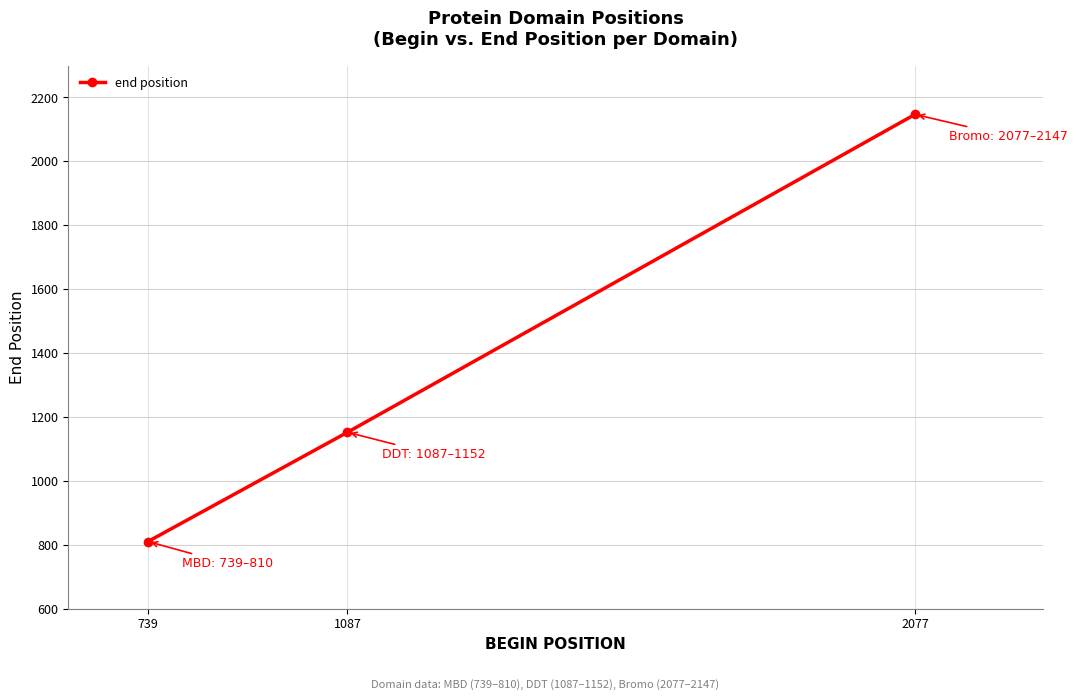

At which label is the value closest to 1478?

1087